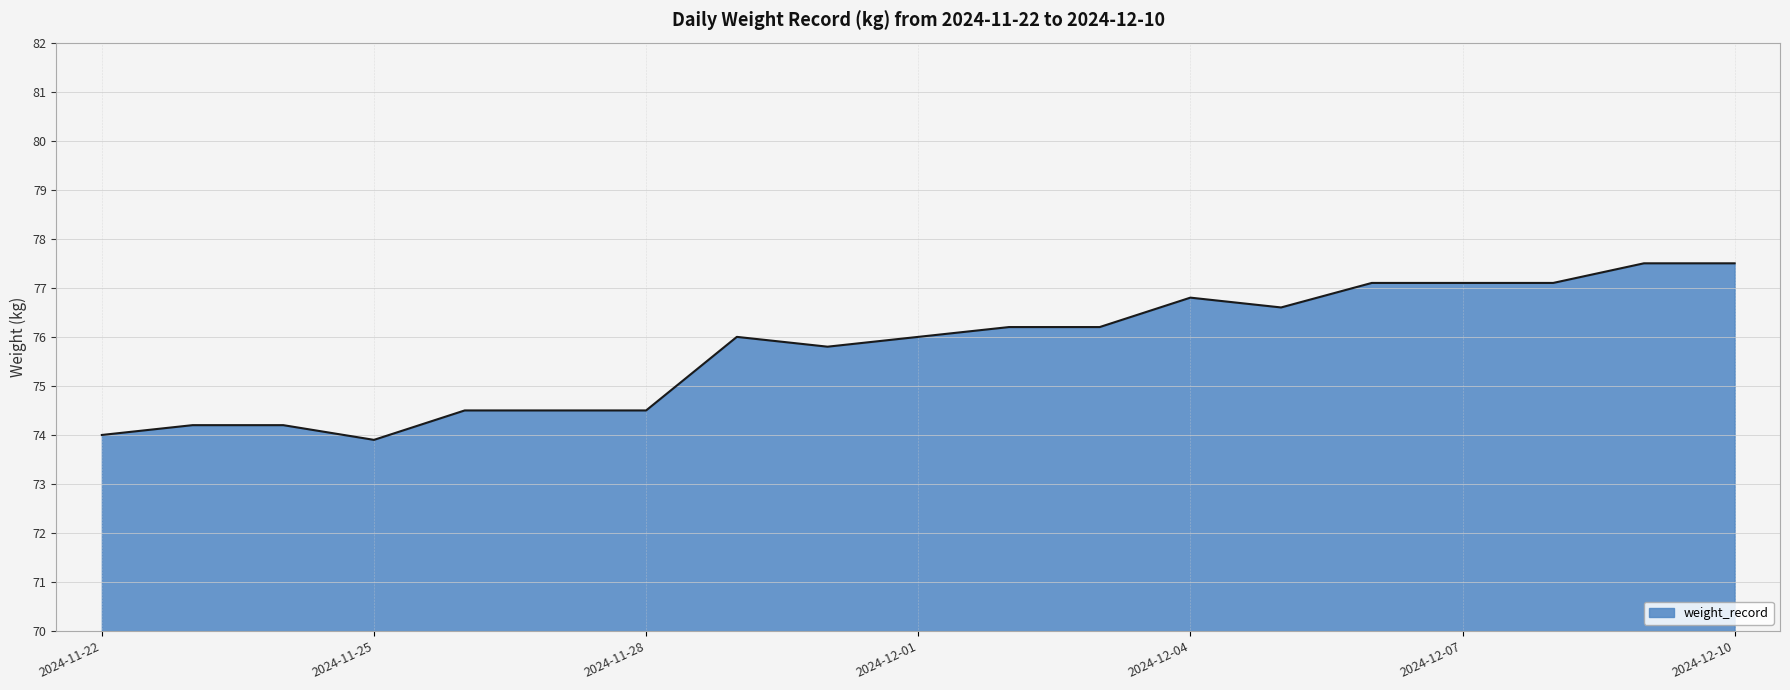

What is the minimum value shown in the chart?

73.9